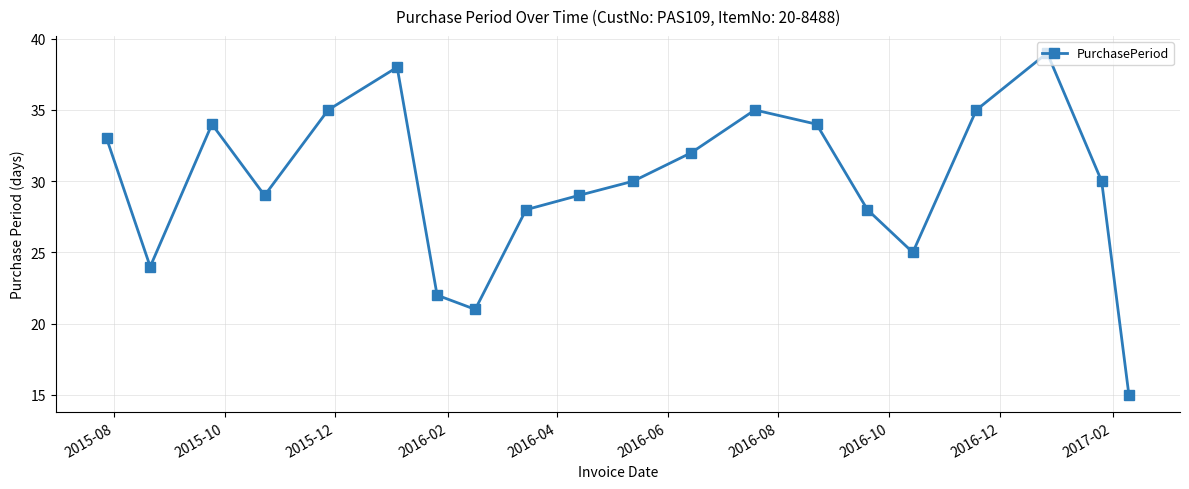

How many interior local valleys (lower than both neighbors) does the data have?

4